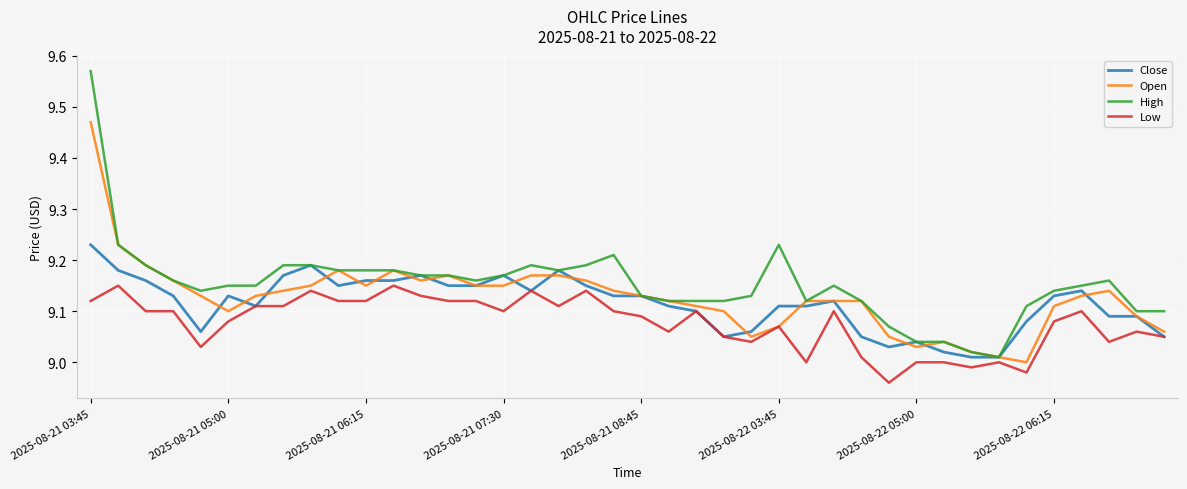

List the series in order of their peak value, highest first.

High, Open, Close, Low